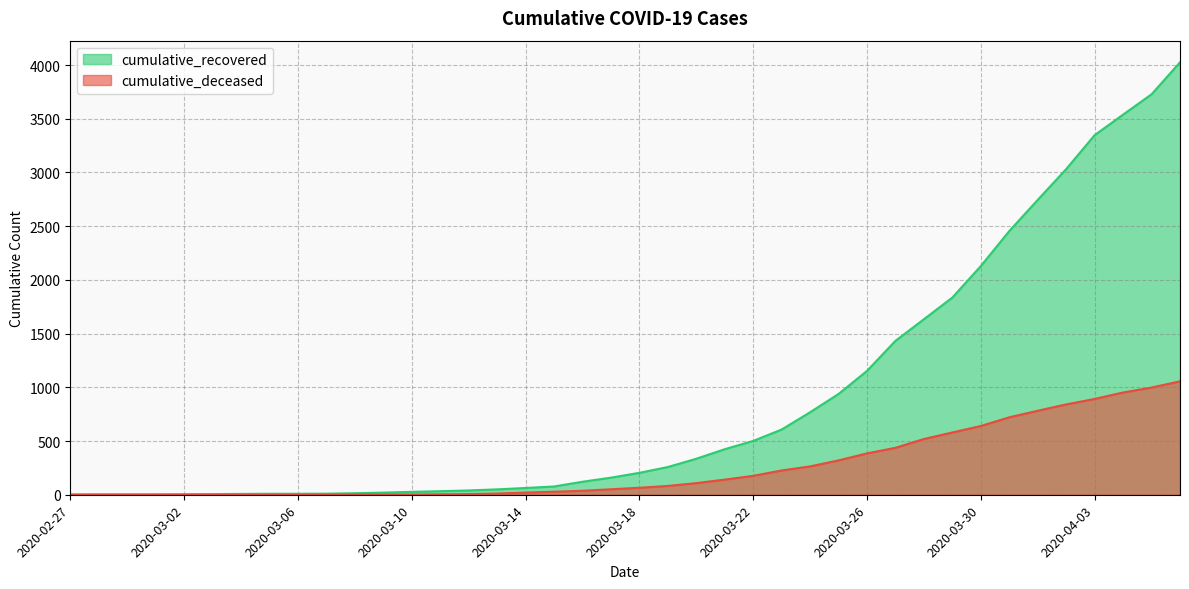

Where does the cumulative_deceased series first go above 65?

2020-03-19